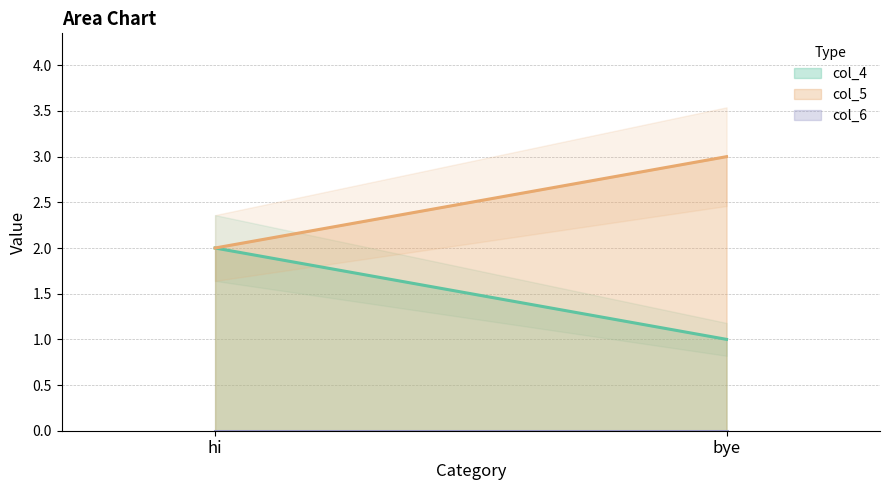

Reading right to left, transcribe all the data shown in this chart.

col_4: 1	2
col_5: 3	2
col_6: 0	0